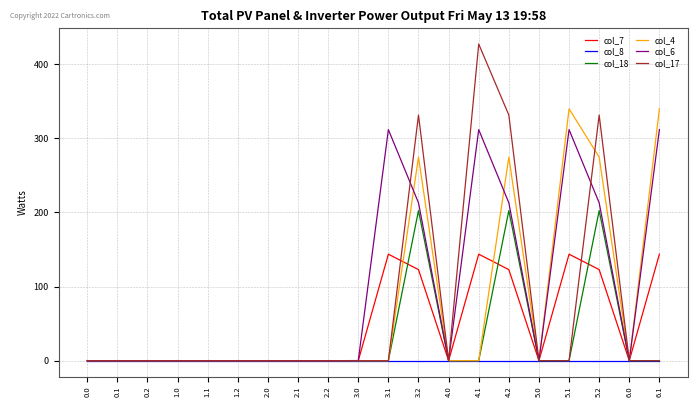

What is the maximum value for col_4?

339.6